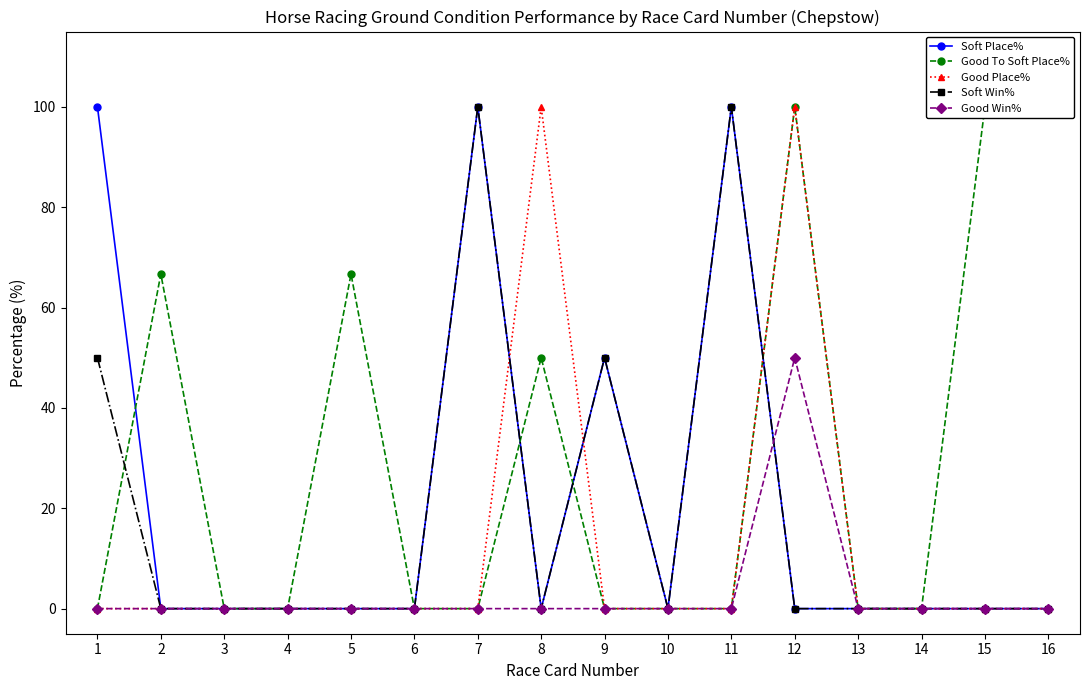

Count the number of categories in the chart.

16